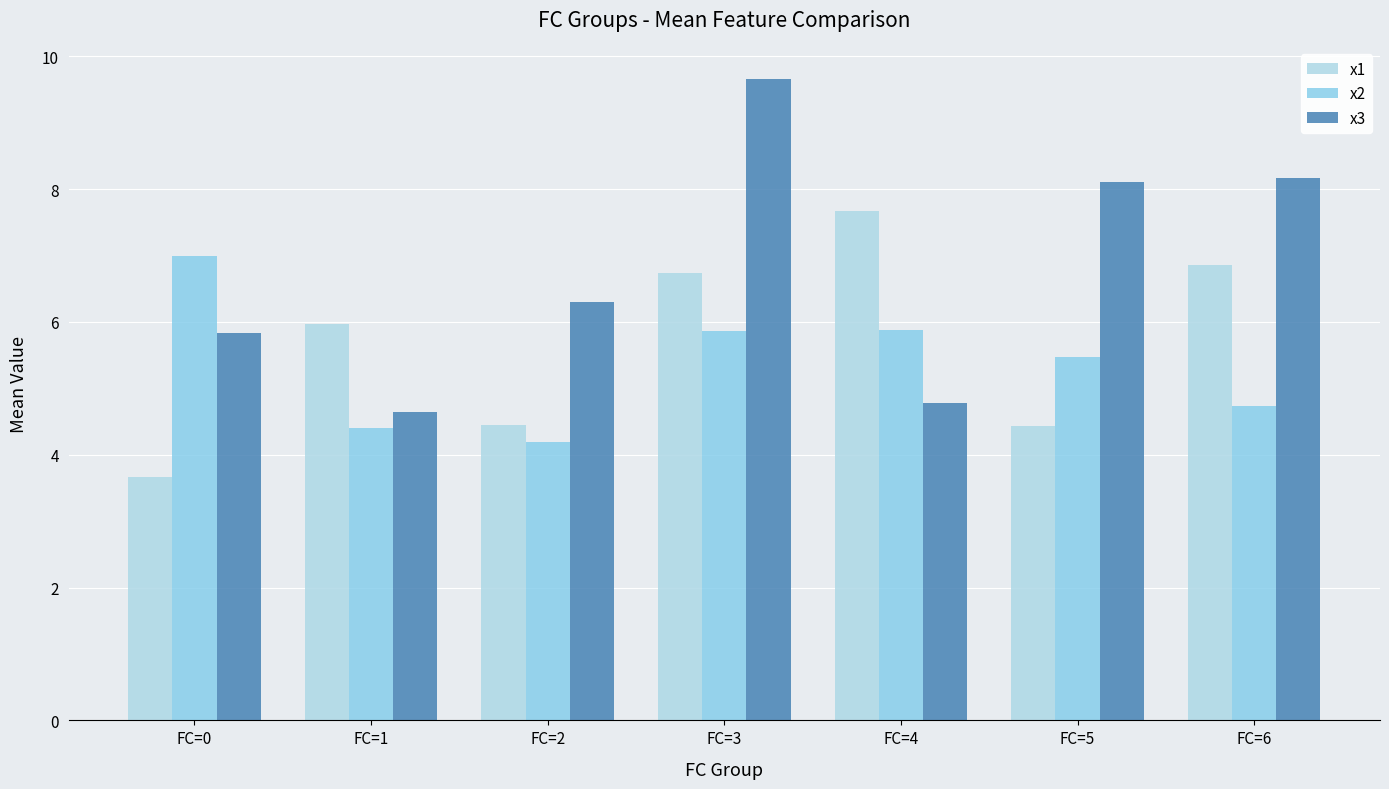

How many groups of bars are there?

7